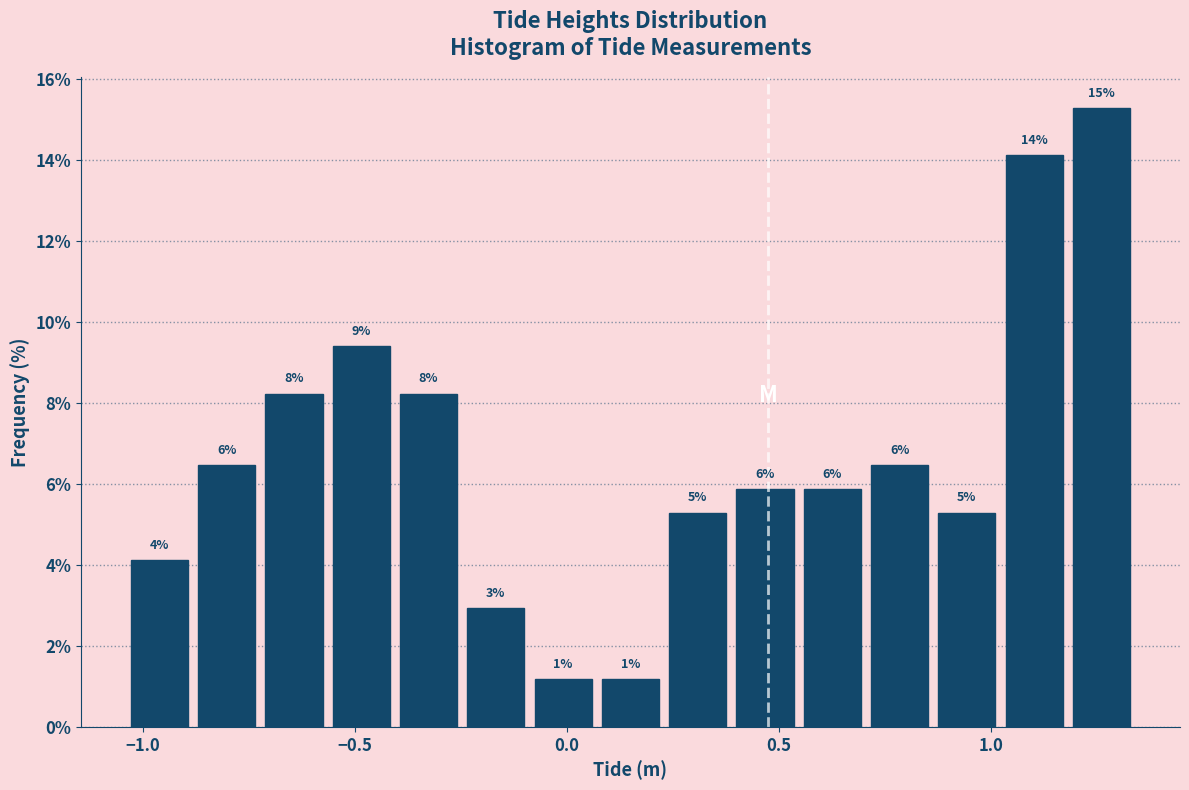

Around what value on the x-axis is the tallest bar? Give the approximate position of its centre, as read against the axis.

1.25